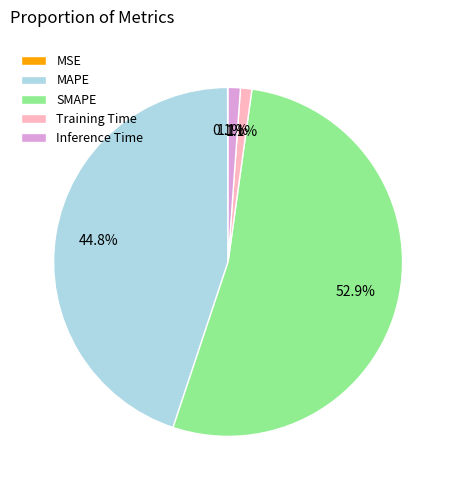

What percentage is the MAPE slice, to the nearest percent?

45%